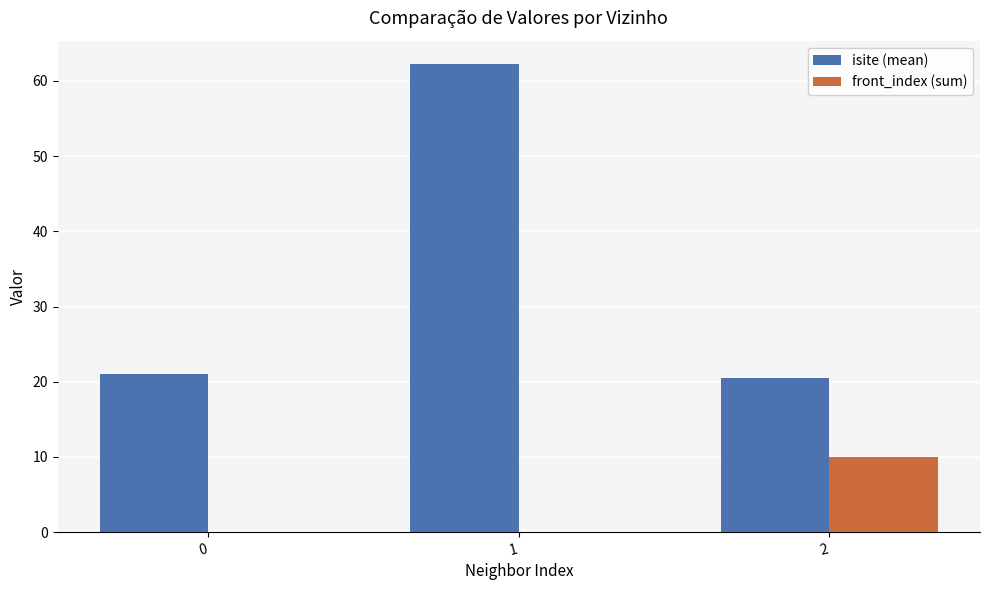

Is the value of front_index (sum) at 1 greater than the value of isite (mean) at 0?

No